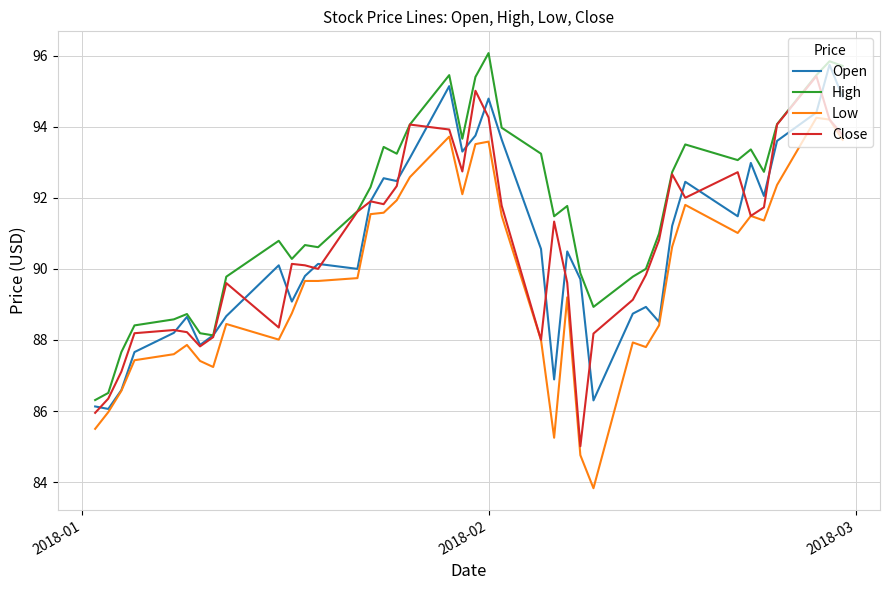

In Close, how many points are lower than both neighbors (excluding endpoints)?

9